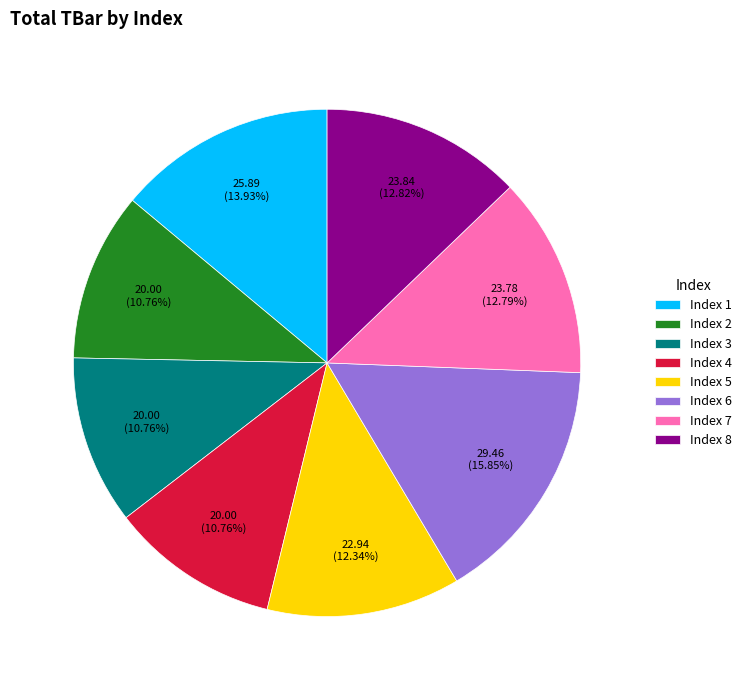

How many slices are in this pie chart?

8